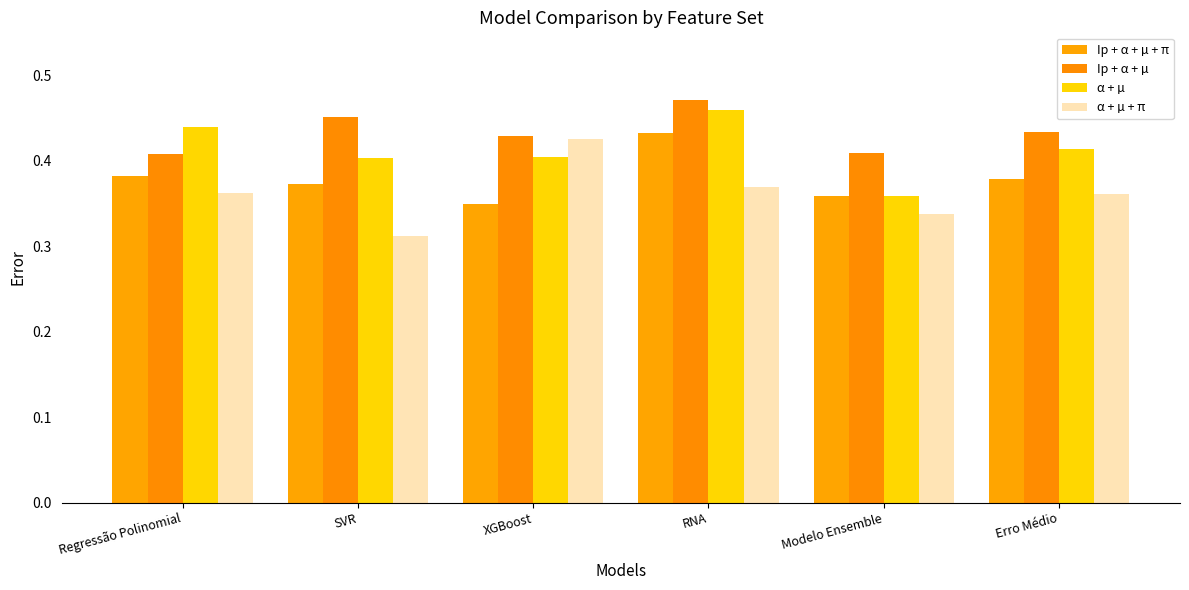

At which category does the chart reach its peak across all series?

RNA